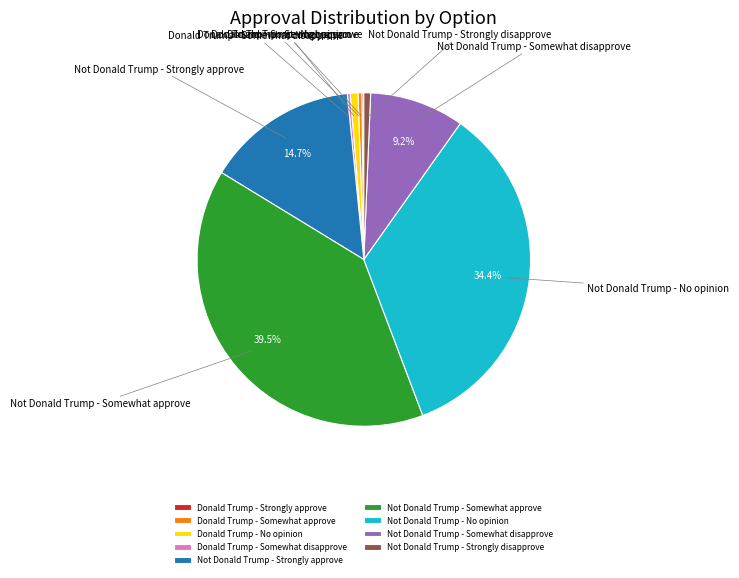

Does any single category account for the majority?

No